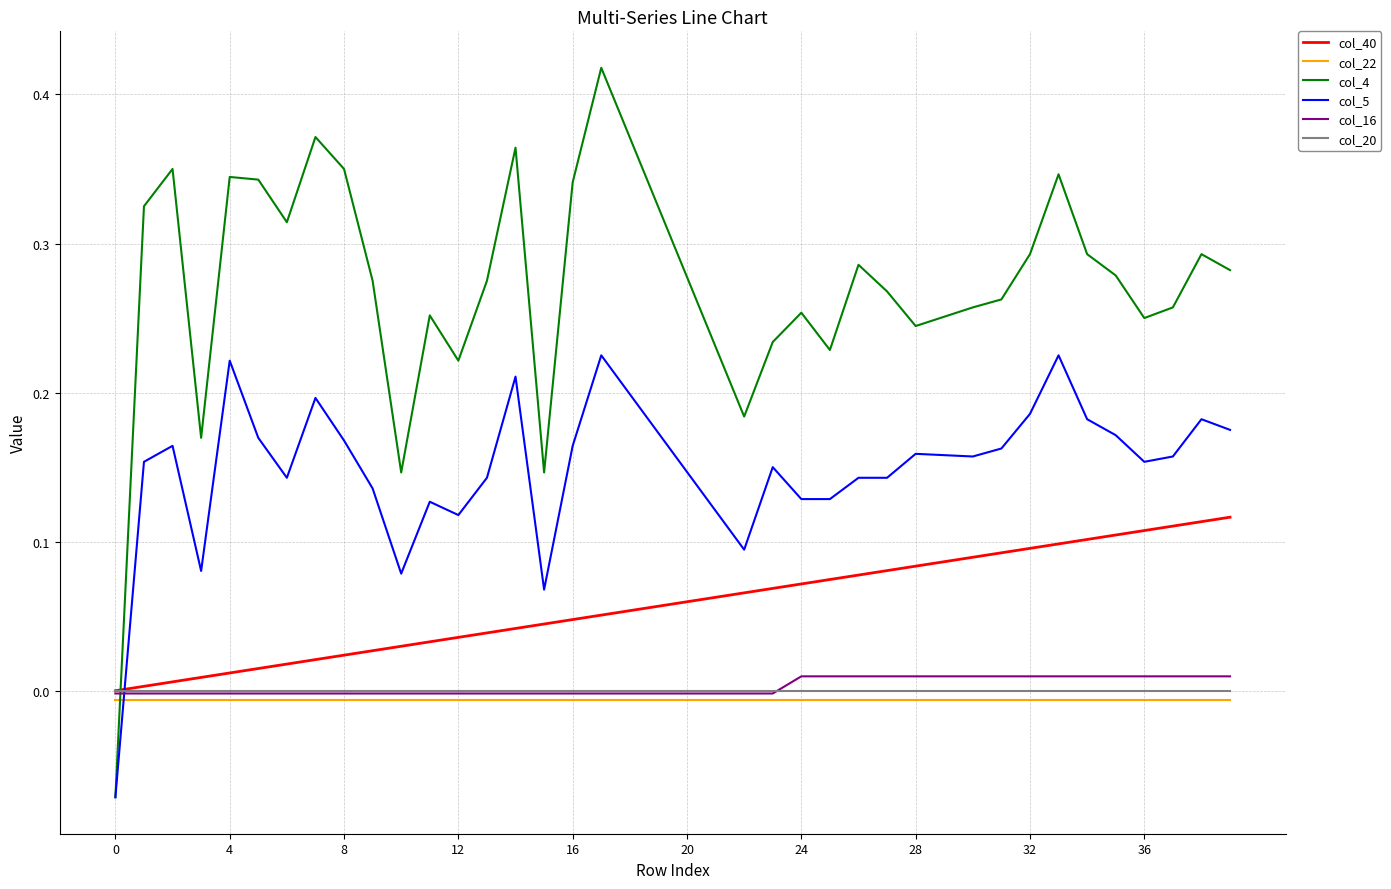

Which series has the largest total across all categories?

col_4